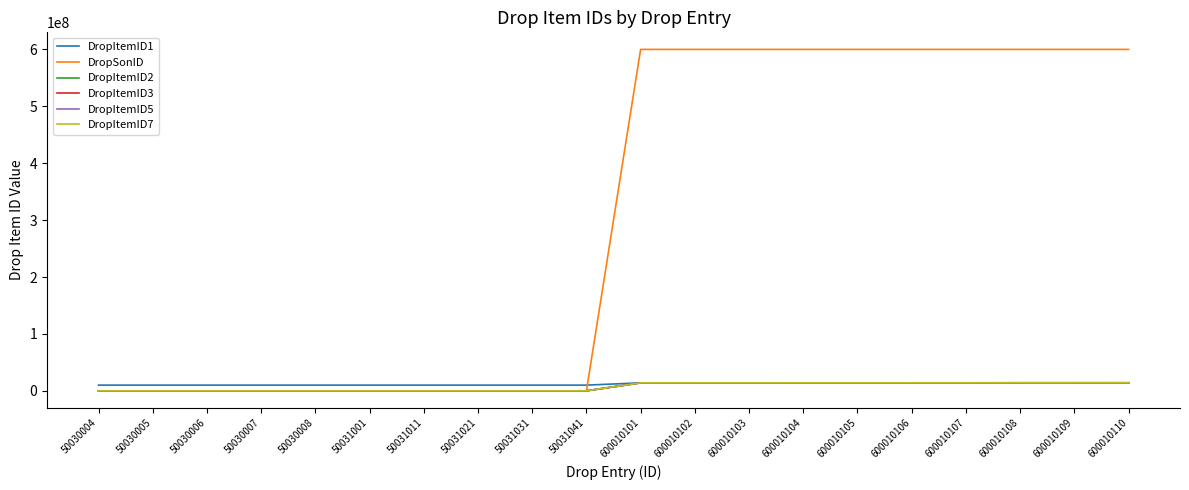

Between 50031021 and 600010102, which series saw the biggest shift?

DropSonID